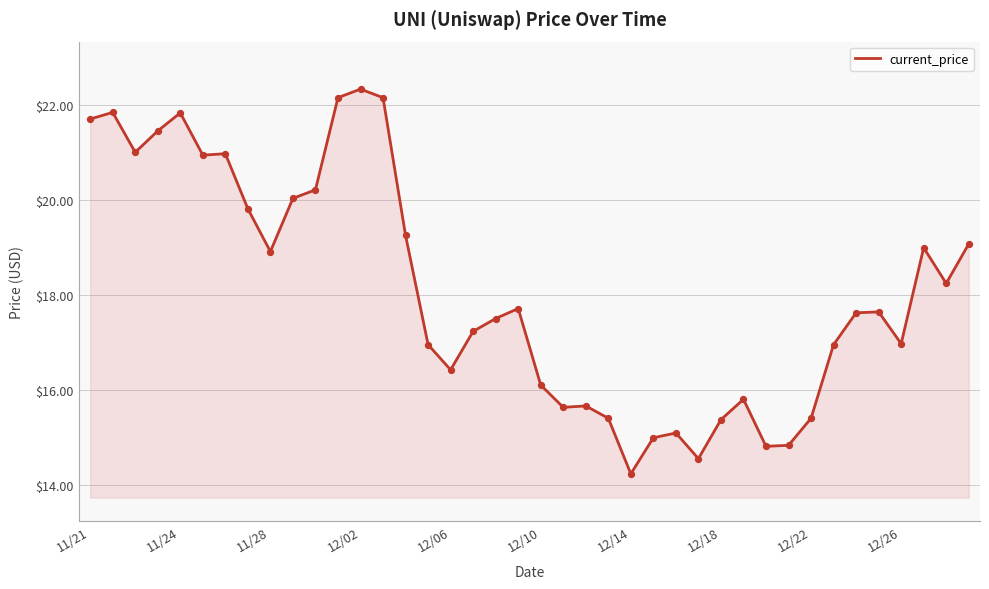

What is the minimum value shown in the chart?

14.2